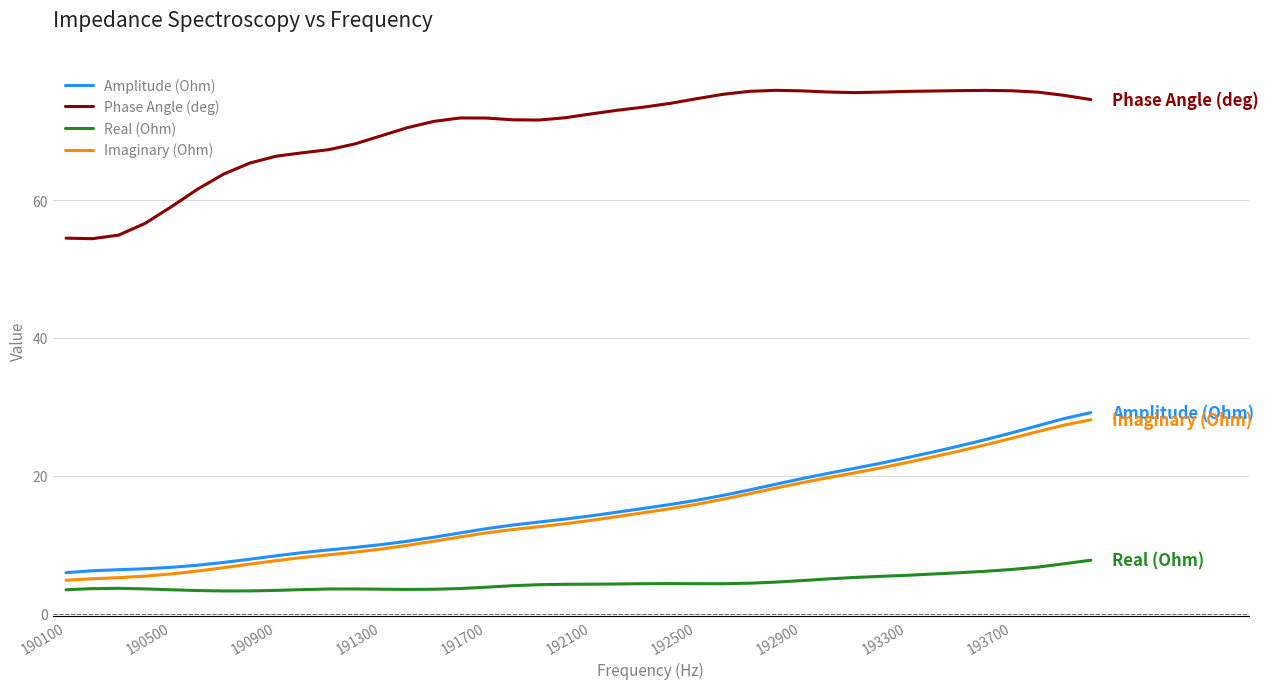

What is the greatest value displayed?

75.9